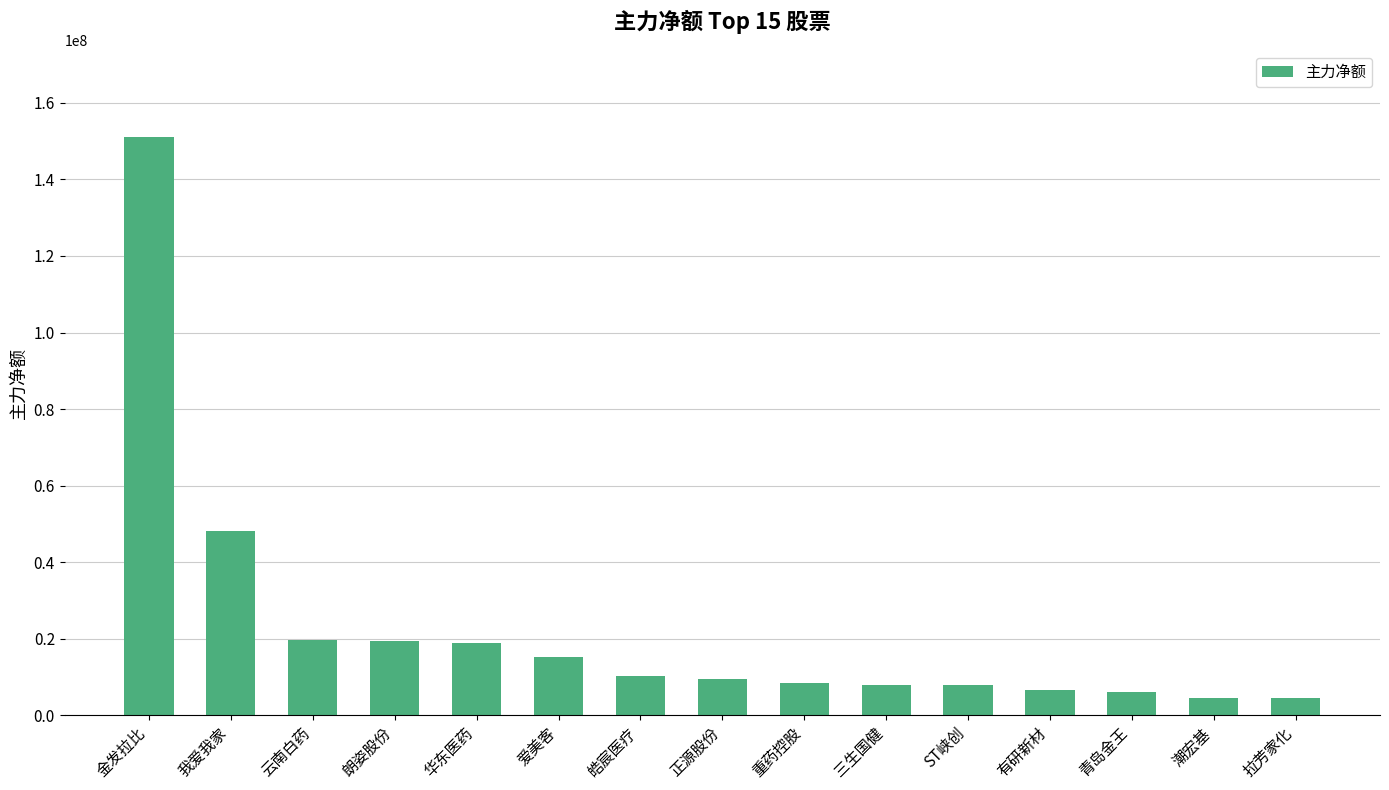

Which has a higher value, 我爱我家 or 皓宸医疗?

我爱我家